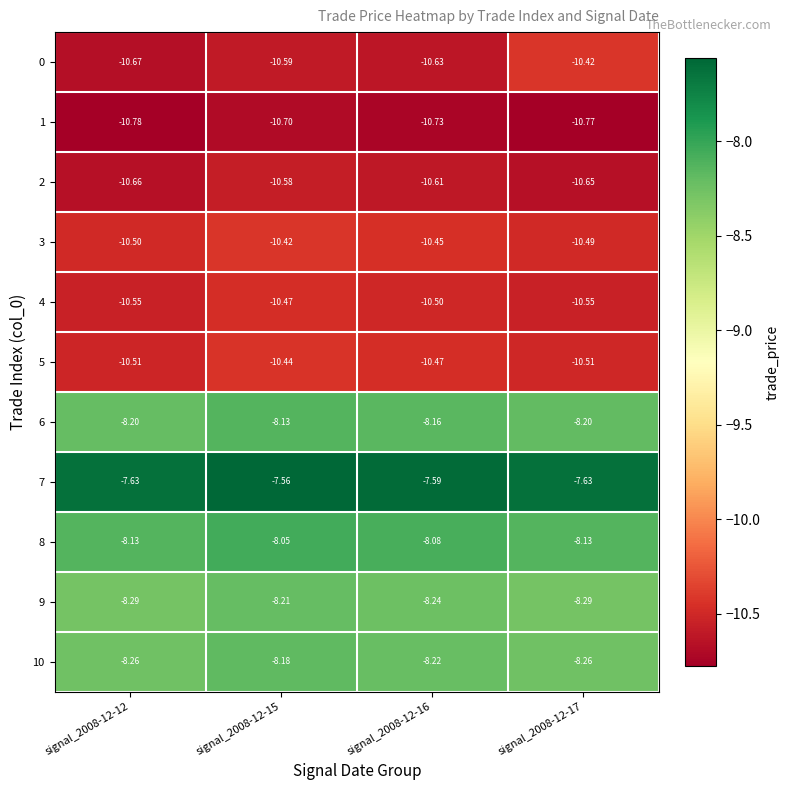

What is the maximum value shown in the chart?

-7.6